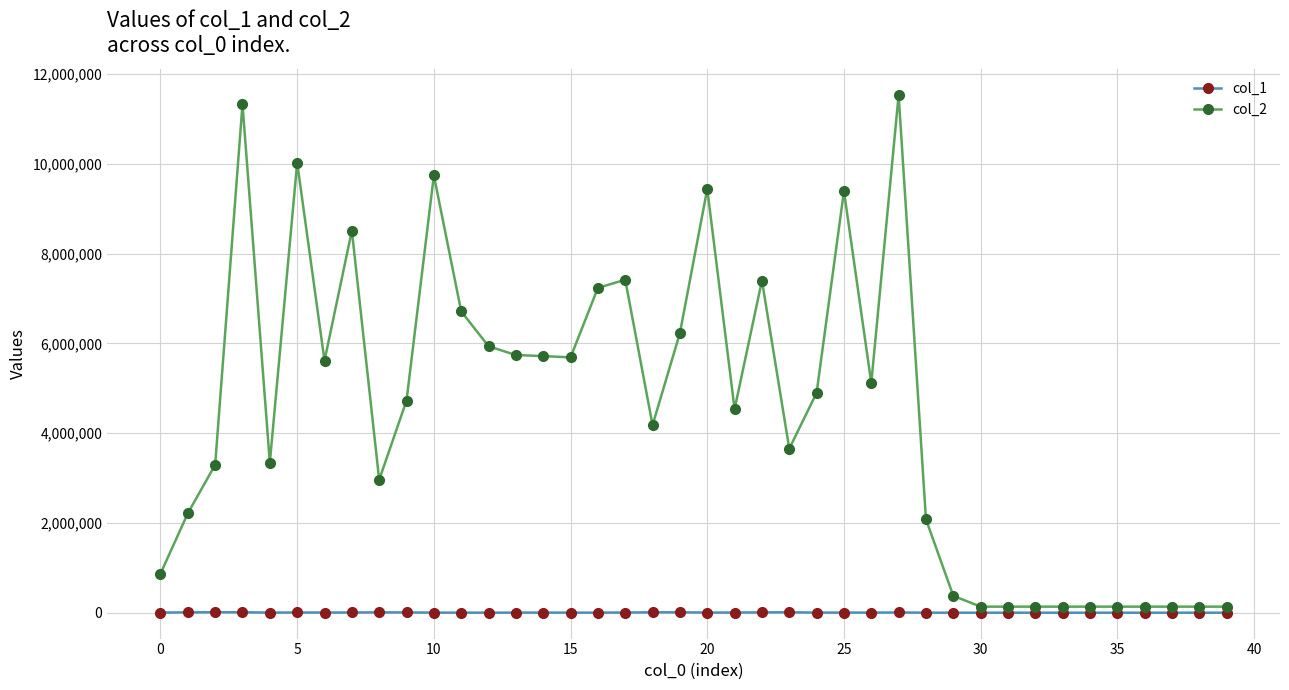

True or false: col_2 has more than 2 points higher than both neighbors.

True